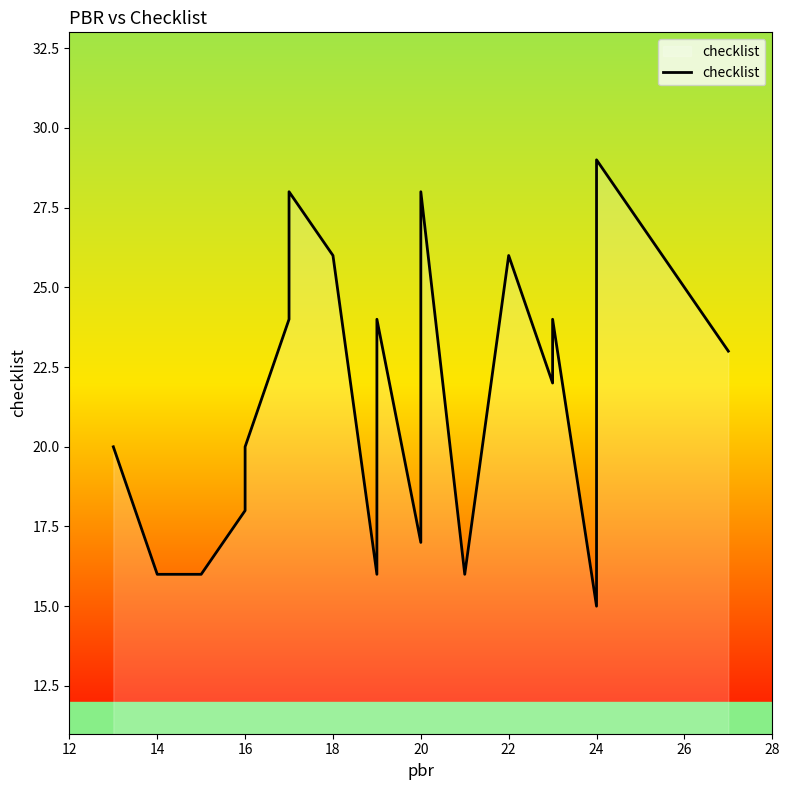

True or false: the data shows 34 at 16.

False